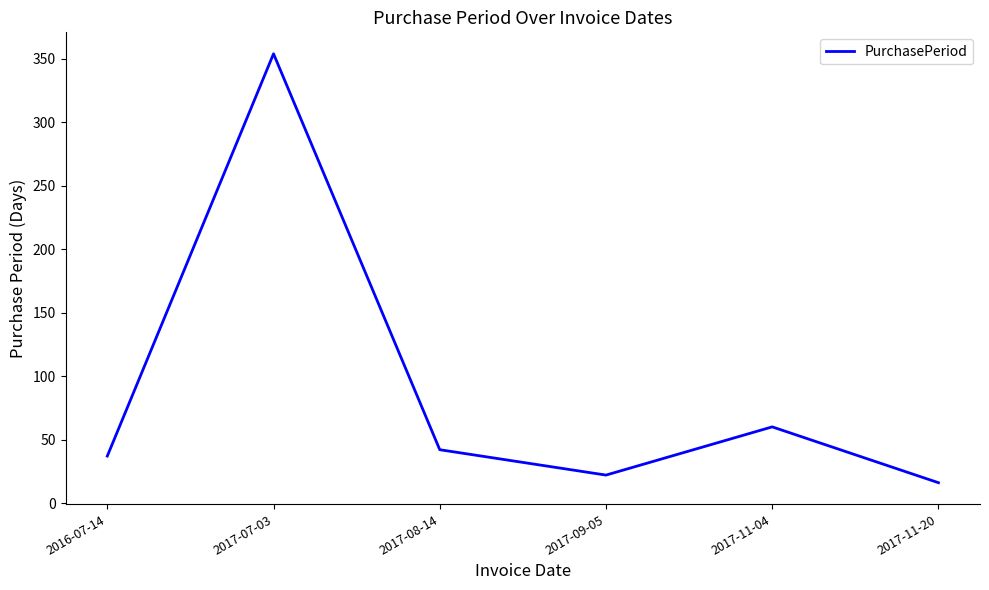

Is it true that the value at 2017-08-14 is 42?

True